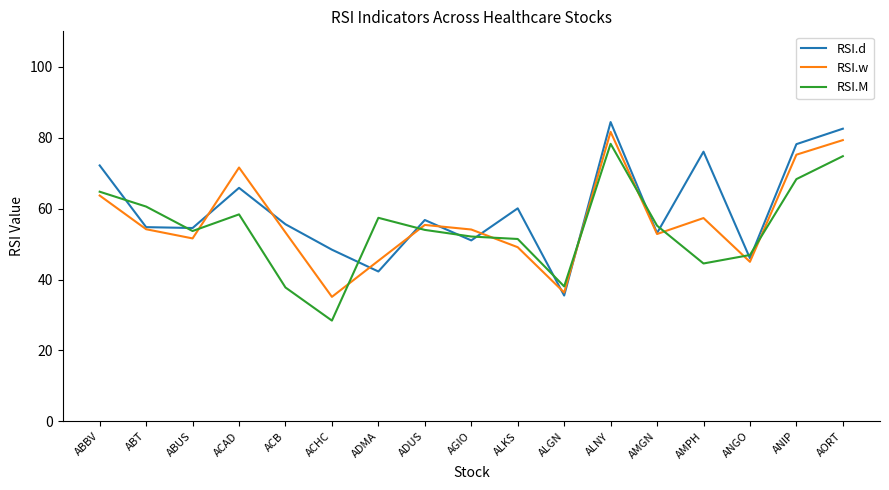

Which series has the widest spread of values?

RSI.M